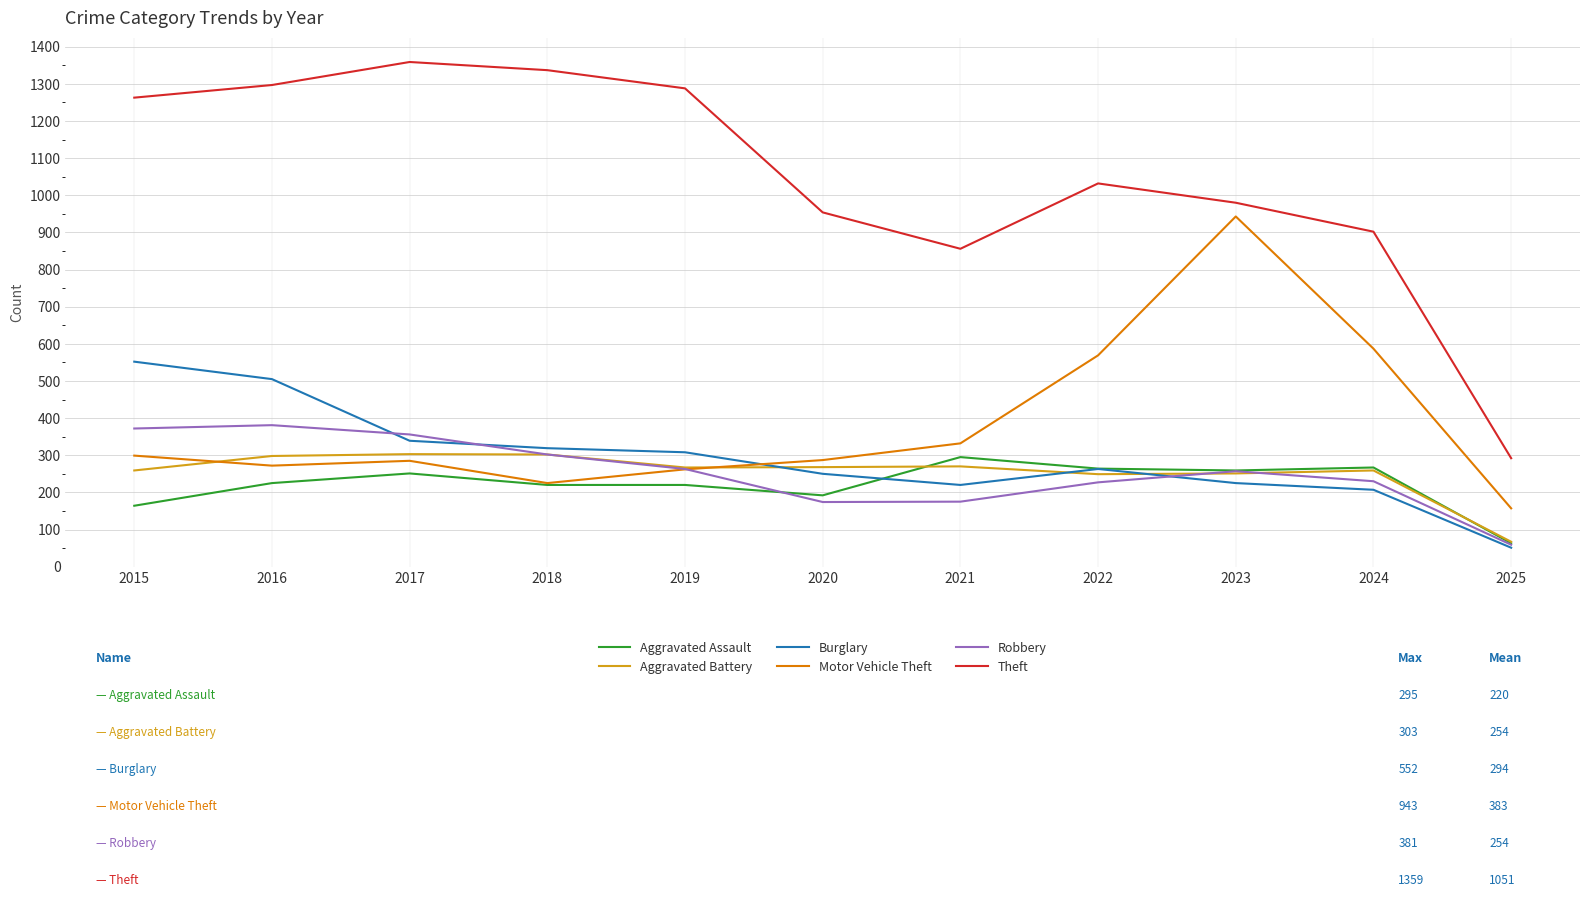

What is the total value across all series at 2017?

2893